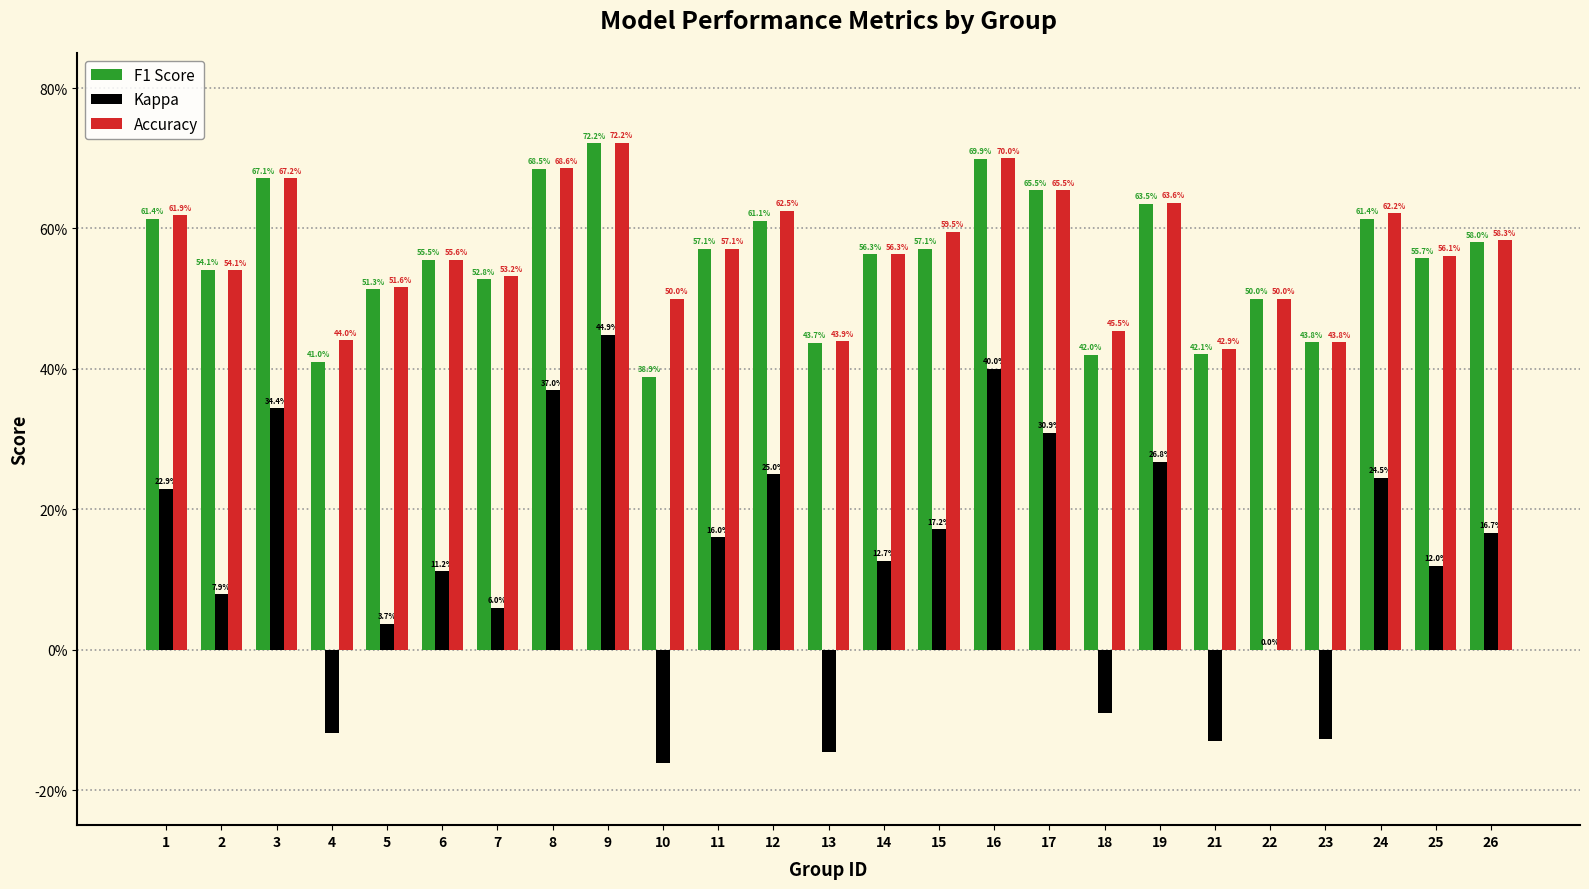

Are the bars horizontal?

No